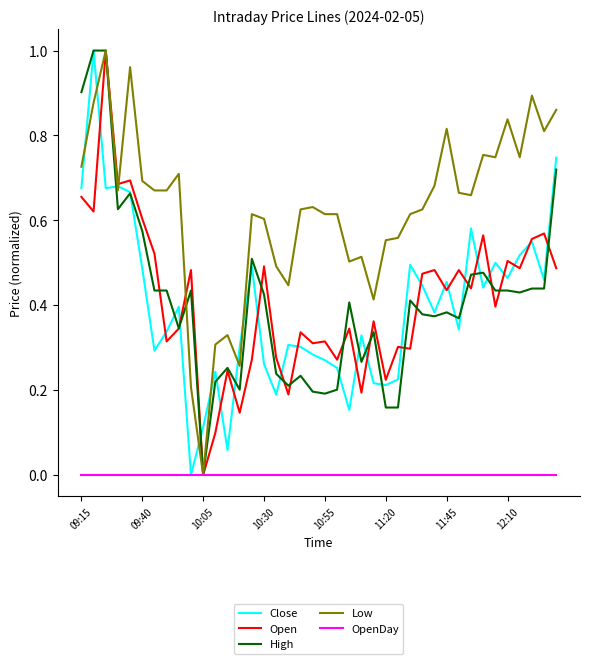

At how many categories does at least one series exceed 0?

40